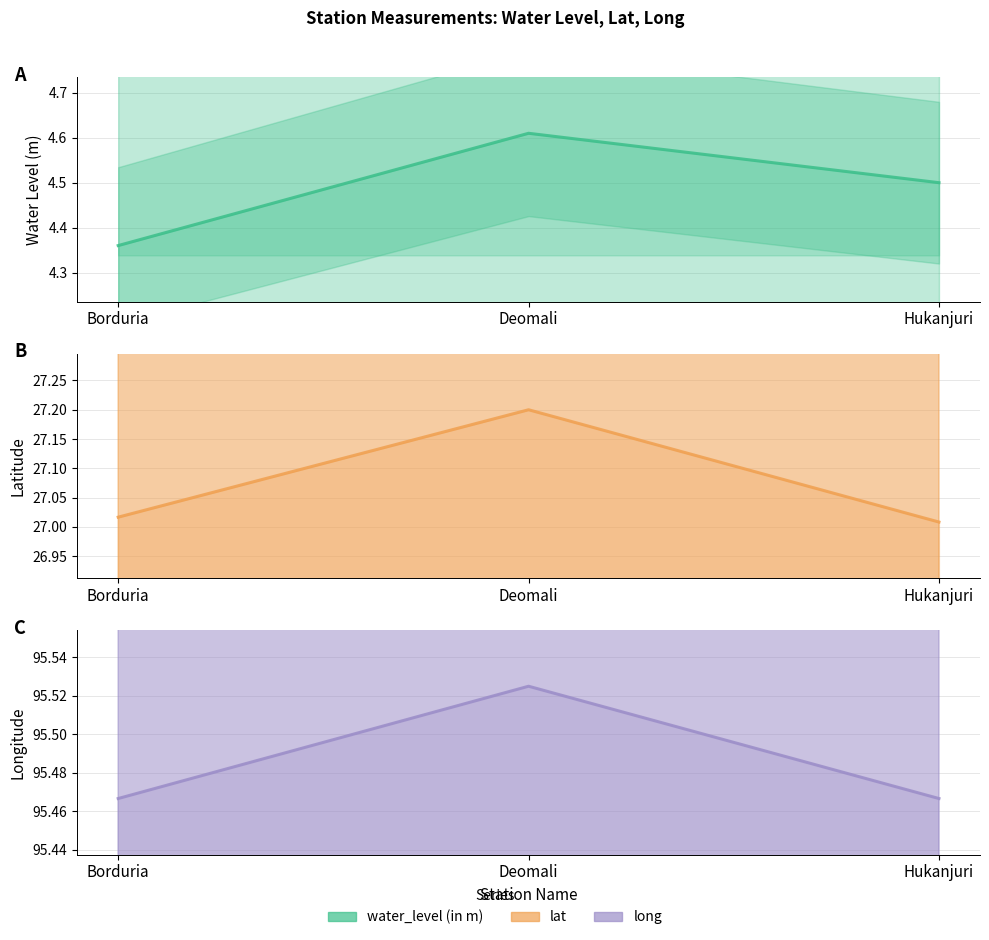

Rank the categories by long value from lowest to highest.

Borduria, Hukanjuri, Deomali